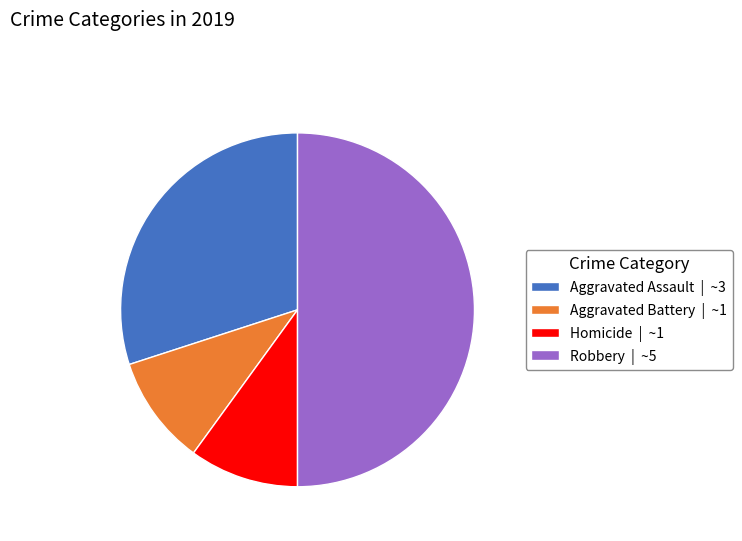

Which slice is the largest?

Robbery | ~5